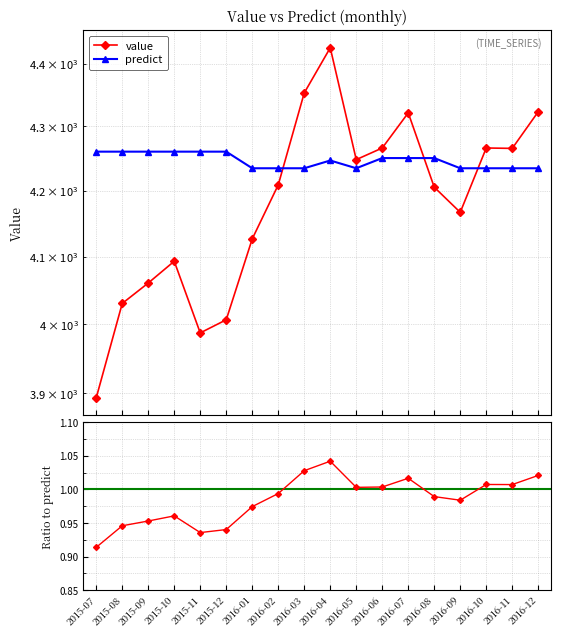

What is the difference between the maximum and second lowest values in the value series?

438.3